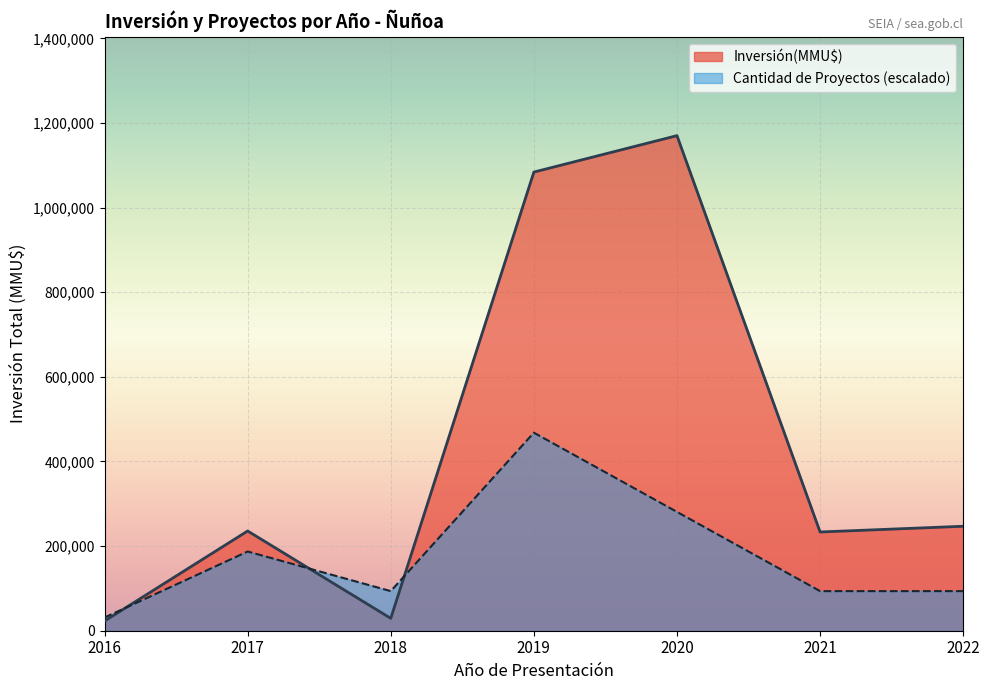

How many lines are shown in the chart?

2